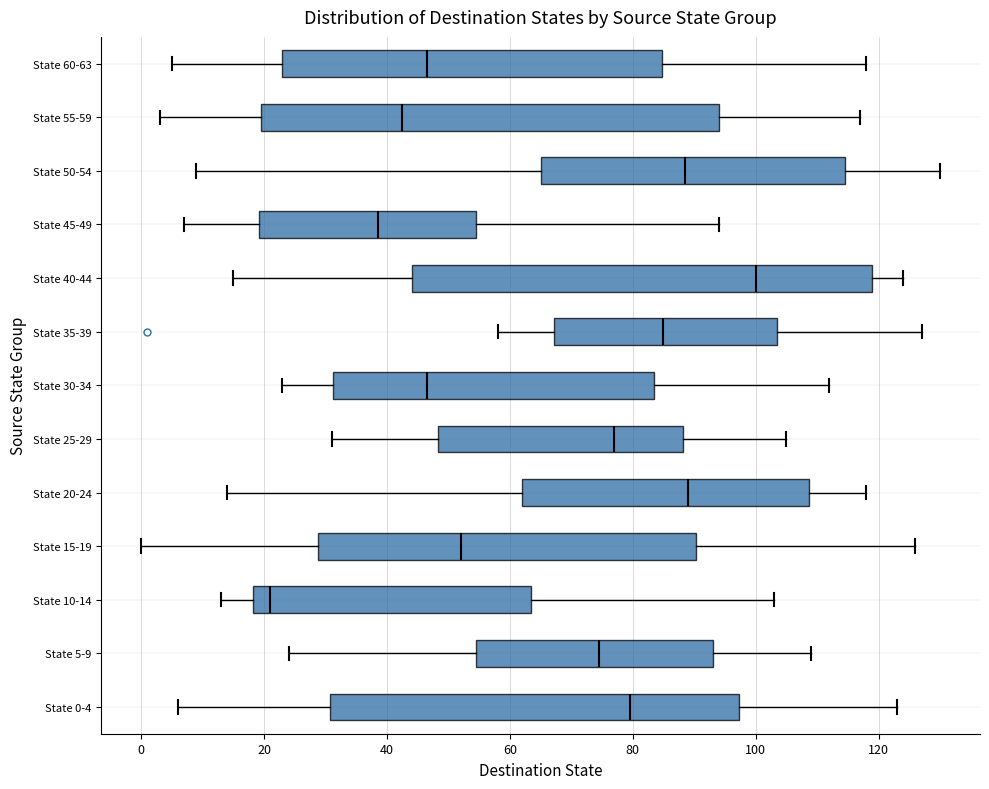

Reading bottom to top, transcribe this box plot: for each box, give where its median line is, the range the box spans, and where its two whiskers end, as read against the x-axis. The values are not printed on the chart, so give them approximately, as read against the axis.

State 0-4: median 80, box 30 to 98, whiskers 6 to 124
State 5-9: median 74, box 54 to 94, whiskers 24 to 110
State 10-14: median 22, box 18 to 64, whiskers 14 to 104
State 15-19: median 52, box 28 to 90, whiskers 0 to 126
State 20-24: median 90, box 62 to 108, whiskers 14 to 118
State 25-29: median 78, box 48 to 88, whiskers 32 to 106
State 30-34: median 46, box 32 to 84, whiskers 24 to 112
State 35-39: median 86, box 68 to 104, whiskers 58 to 128
State 40-44: median 100, box 44 to 120, whiskers 16 to 124
State 45-49: median 38, box 20 to 54, whiskers 8 to 94
State 50-54: median 88, box 66 to 114, whiskers 10 to 130
State 55-59: median 42, box 20 to 94, whiskers 4 to 118
State 60-63: median 46, box 24 to 84, whiskers 6 to 118